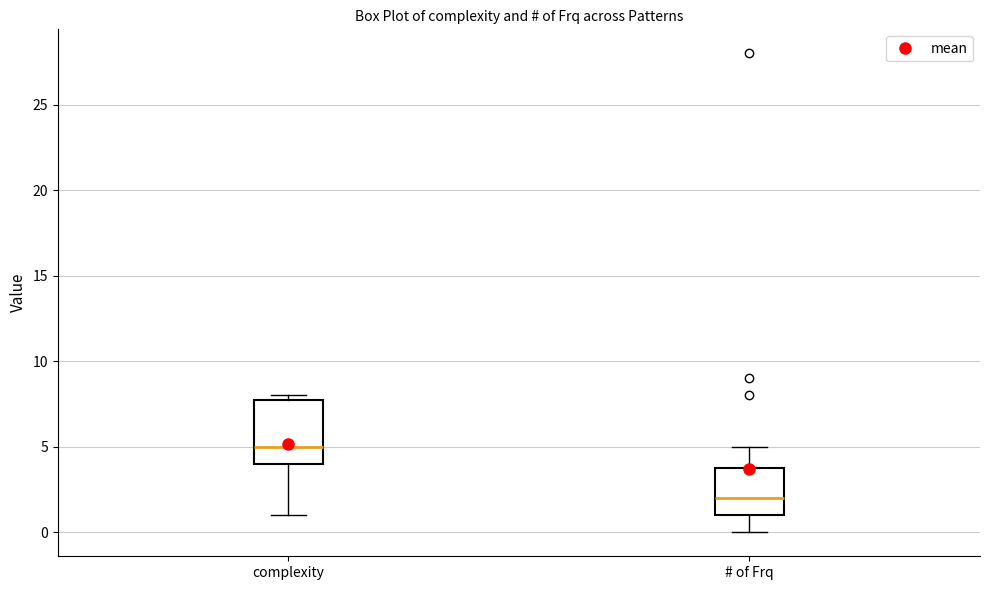

Reading left to right, transcribe this box plot: for each box, give where its median line is, the range the box spans, and where its two whiskers end, as read against the y-axis. The values are not printed on the chart, so give them approximately, as read against the axis.

complexity: median 5, box 4 to 8, whiskers 1 to 8 (just above the box's upper edge)
# of Frq: median 2, box 1 to 4, whiskers 0 to 5